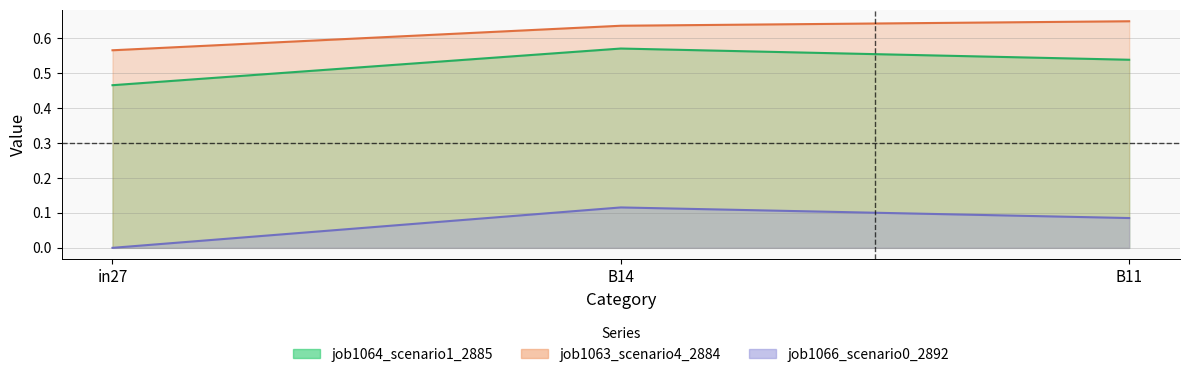

True or false: job1066_scenario0_2892 has a value of 0.0 at B14.

False